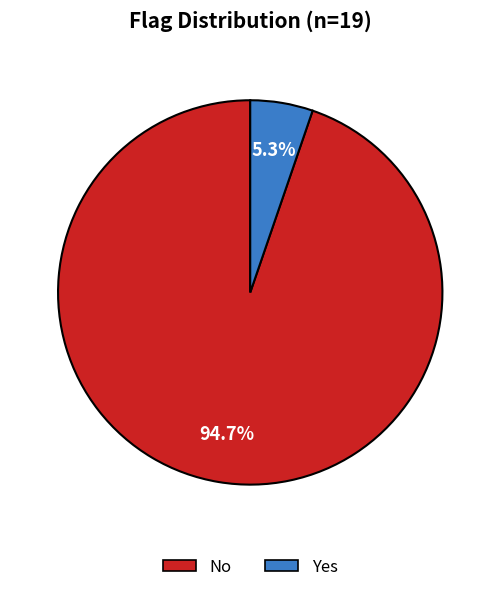

What percentage is the Yes slice, to the nearest percent?

5%